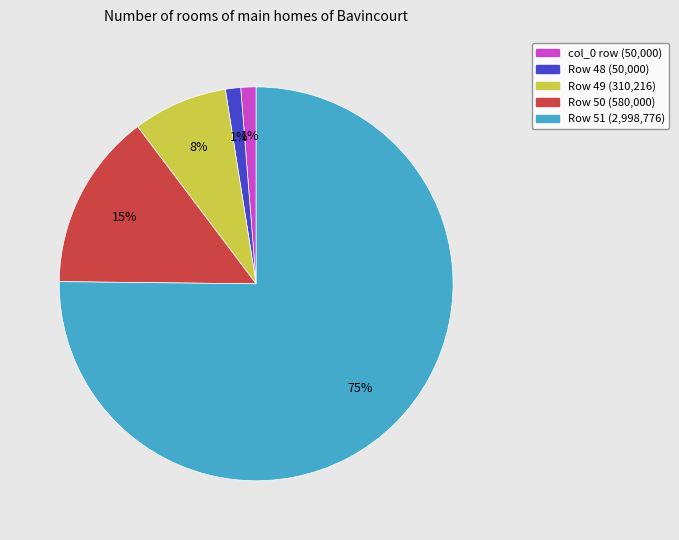

How many slices are in this pie chart?

5